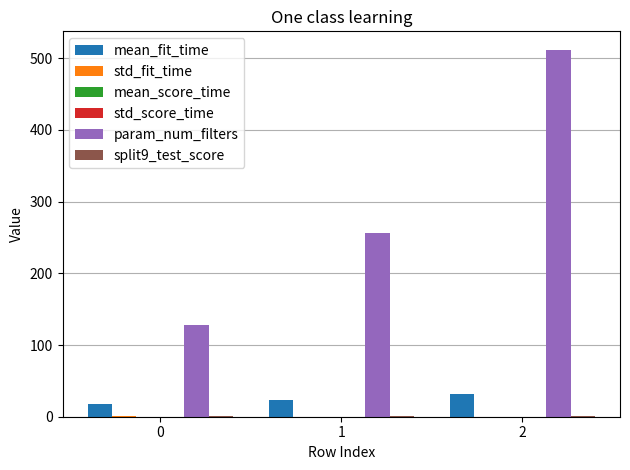

Which series changed the most between 0 and 2?

param_num_filters